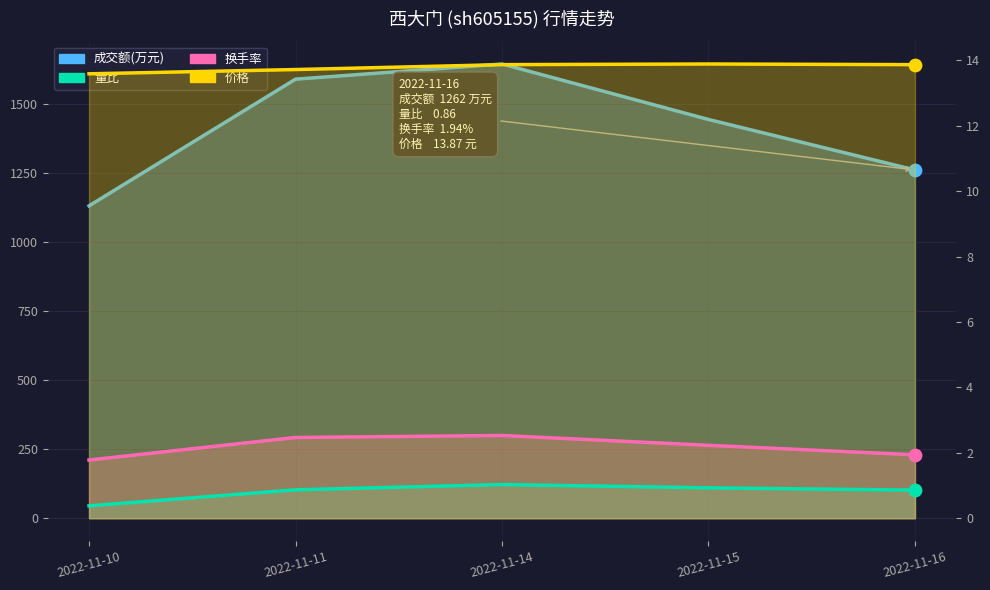

At how many categories does at least one series exceed 515?

5